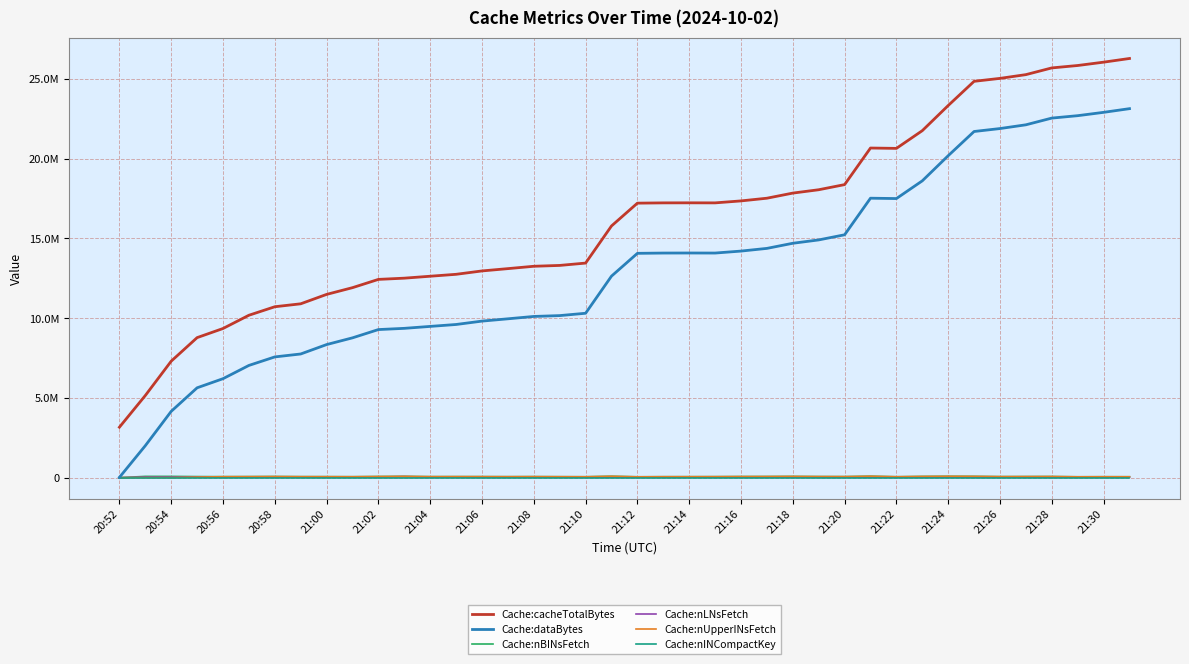

Does the chart have visible grid lines?

Yes